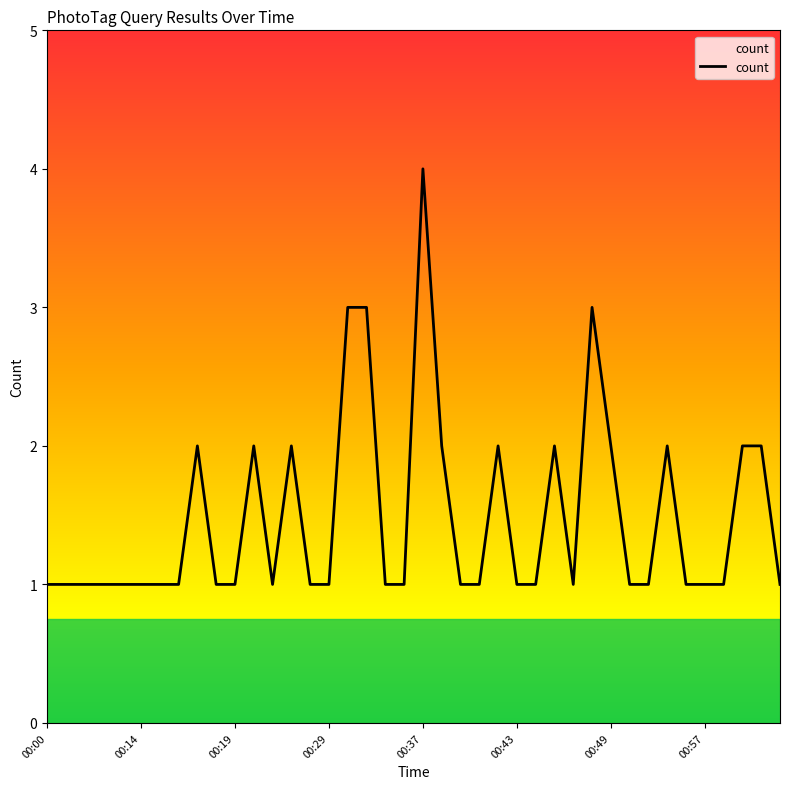

What is the difference between the maximum and minimum values?

3